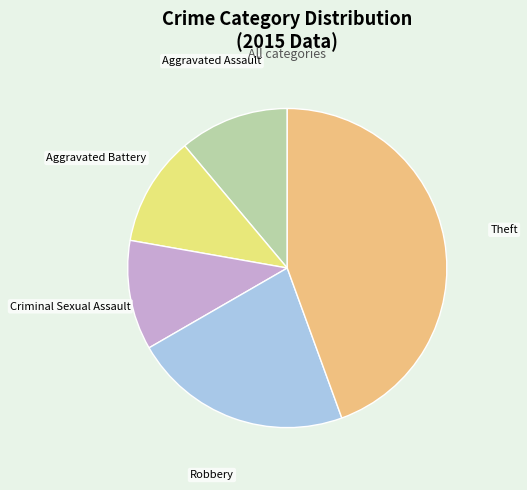

Is there a majority slice in this chart?

No